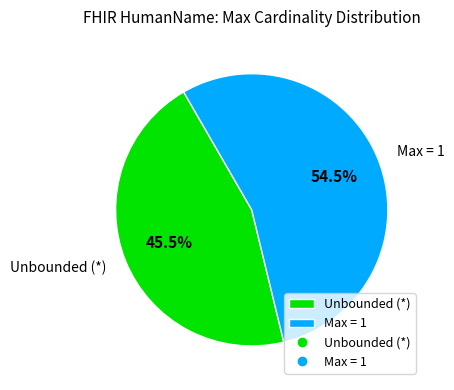

Rank the categories by value from highest to lowest.

Max = 1, Unbounded (*)